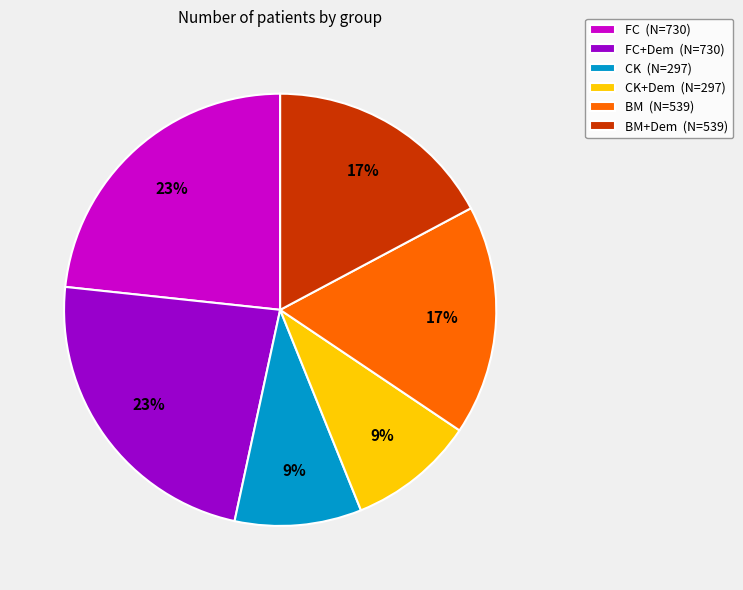

To the nearest percent, what is the difference between the largest and smallest slice percentages?

14%